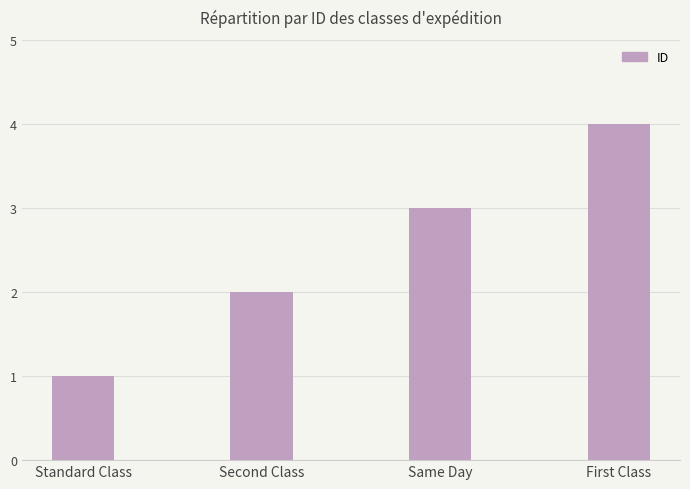

Which label corresponds to the largest value in the chart?

First Class